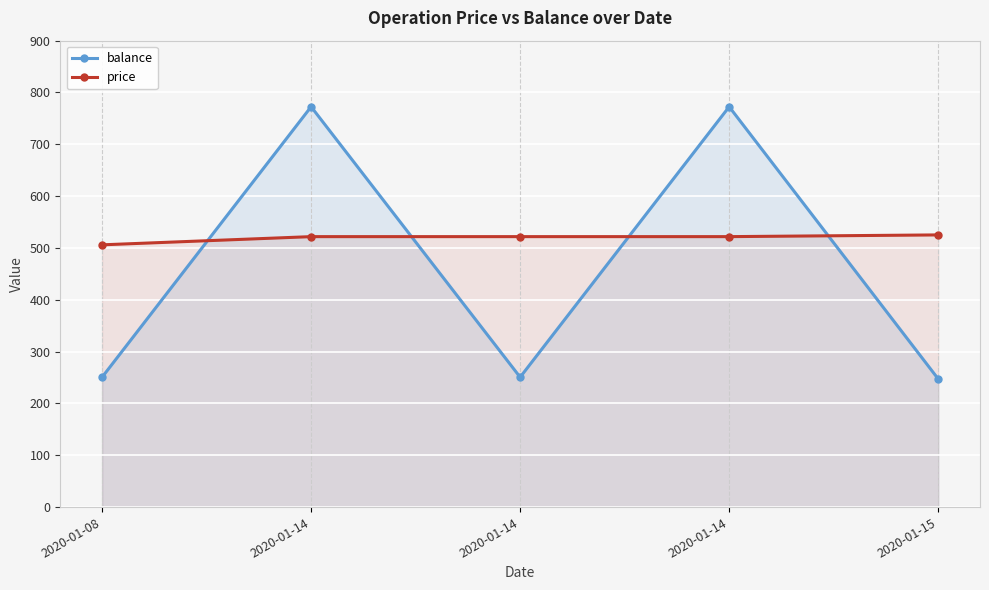

Reading right to left, list all the values displayed in this chart.

balance: 2020-01-15=247.3	2020-01-14=772.5	2020-01-14=250.6	2020-01-14=772.5	2020-01-08=250.6
price: 2020-01-15=525.2	2020-01-14=521.9	2020-01-14=521.9	2020-01-14=521.9	2020-01-08=506.0